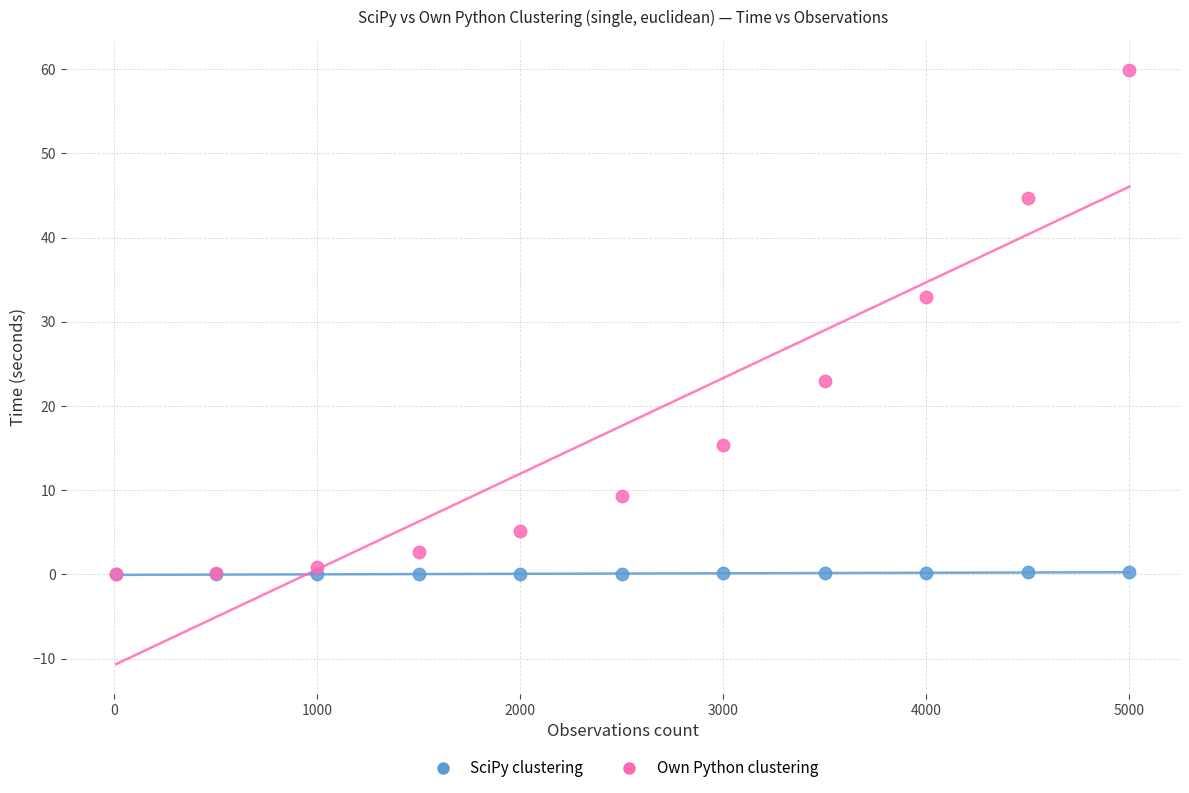

Across all series, what Y value is closest to 29?

32.9